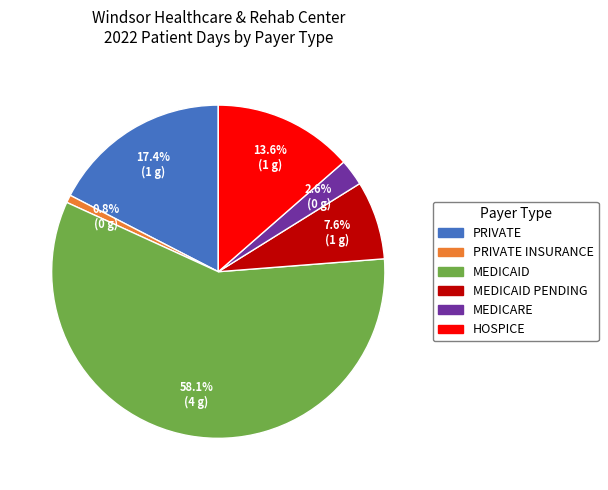

Rank the categories by value from lowest to highest.

PRIVATE INSURANCE, MEDICARE, MEDICAID PENDING, HOSPICE, PRIVATE, MEDICAID